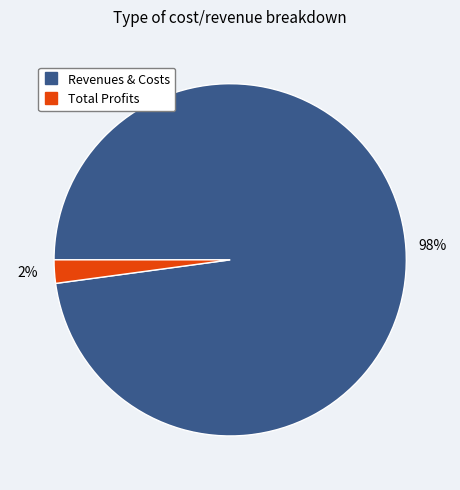

Is there any slice that represents more than half of the pie?

Yes